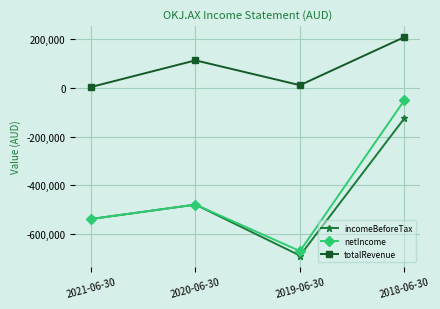

At which label does netIncome first exceed -480516?

2018-06-30